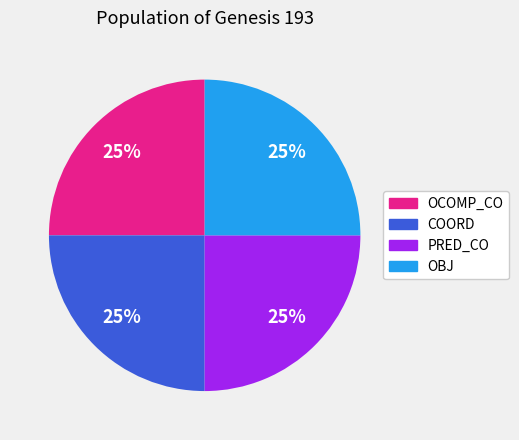

Does any single category account for the majority?

No